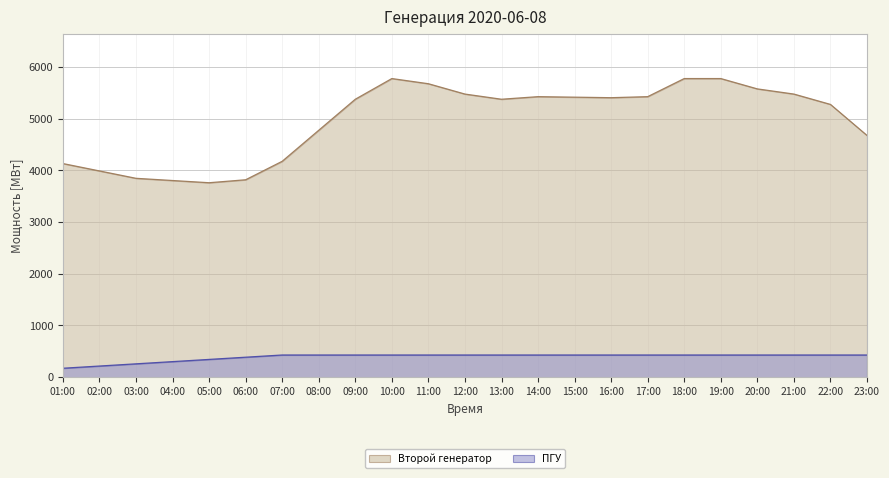

True or false: Второй генератор and ПГУ intersect in this chart.

False